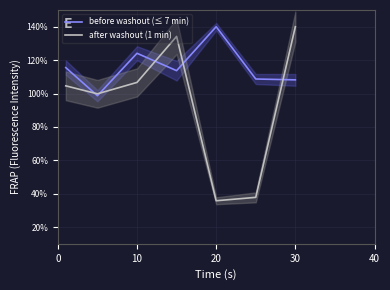

Does the chart display data point markers on the line(s)?

No